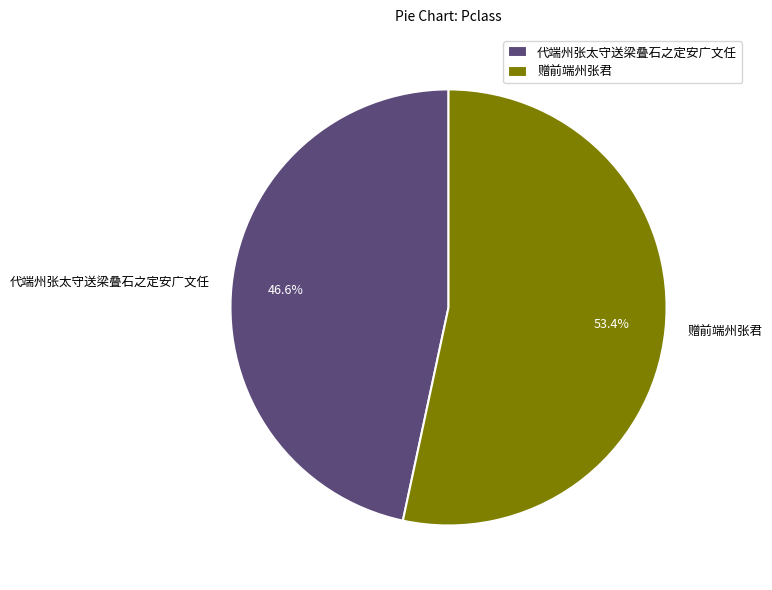

What percentage is NOT represented by 代端州张太守送梁叠石之定安广文任?

53.4%